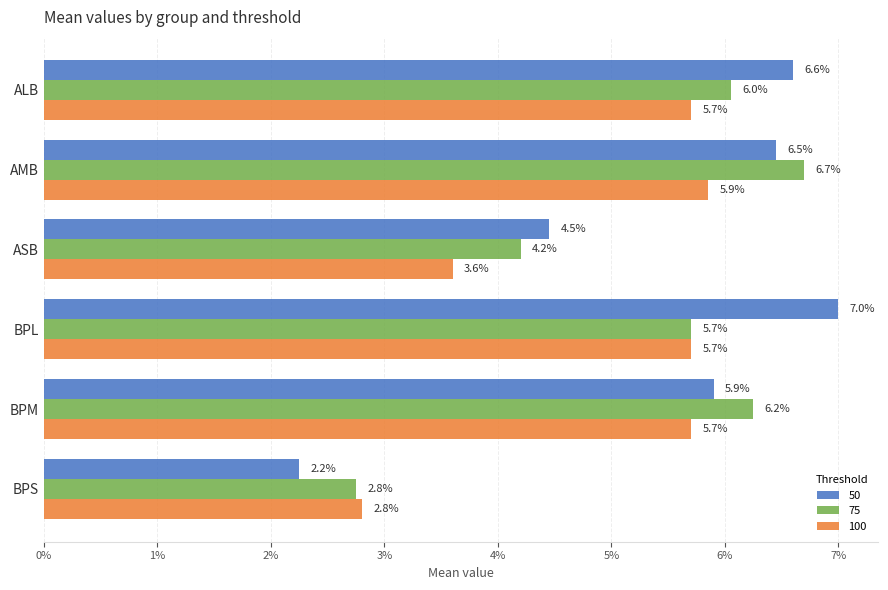

What are all the series names shown in the legend?

50, 75, 100